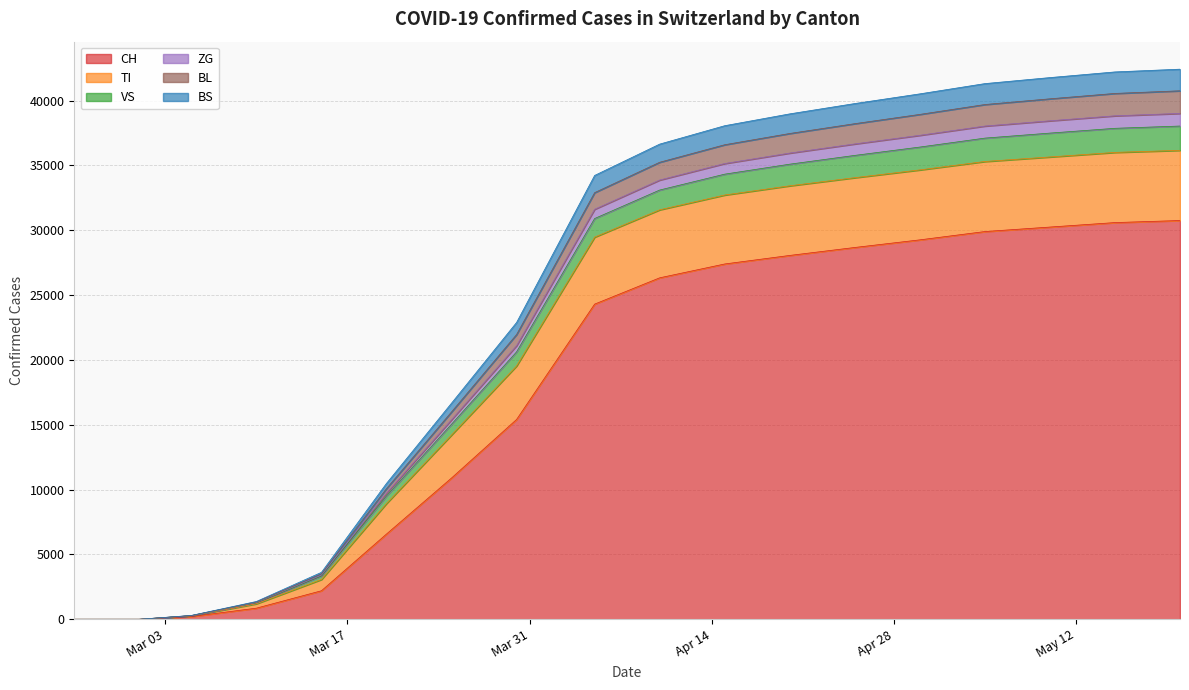

What is the maximum value for CH?

30756